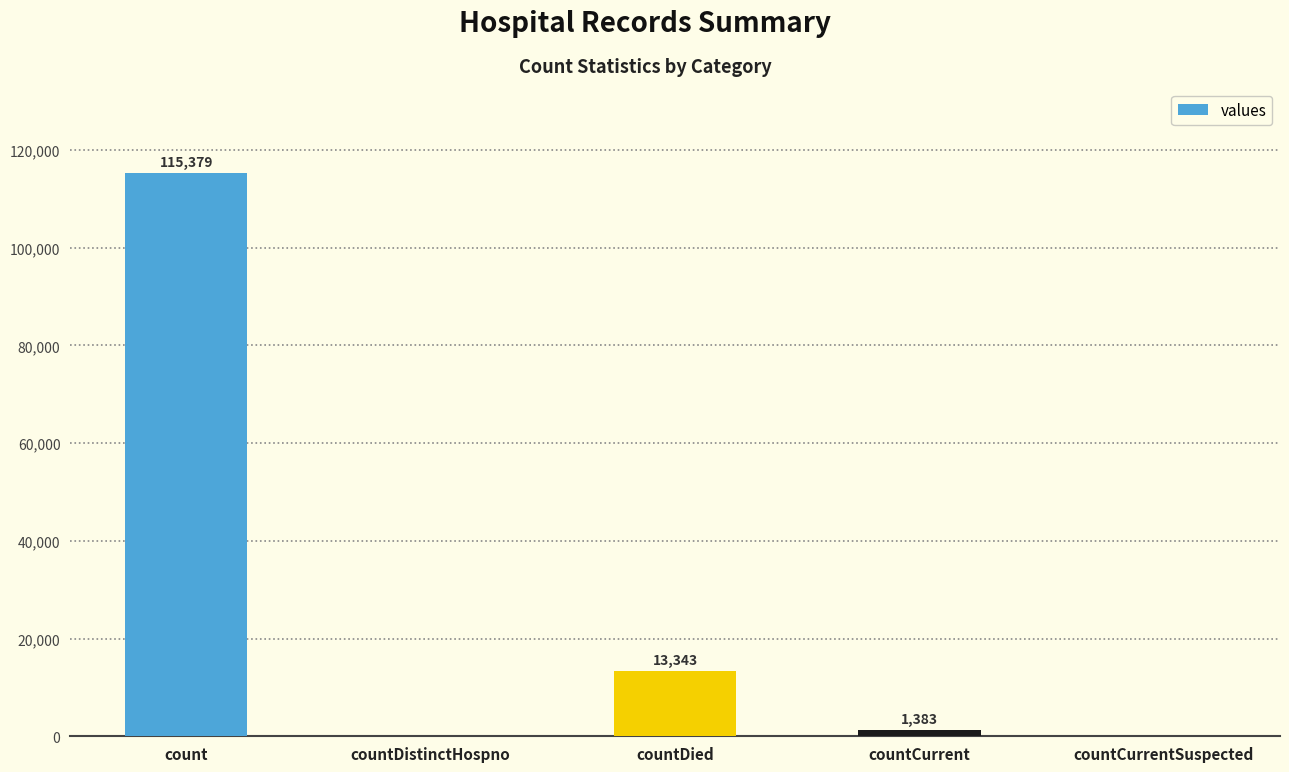

Reading left to right, what are all the values shown in this chart?

count=115379	countDistinctHospno=0	countDied=13343	countCurrent=1383	countCurrentSuspected=0